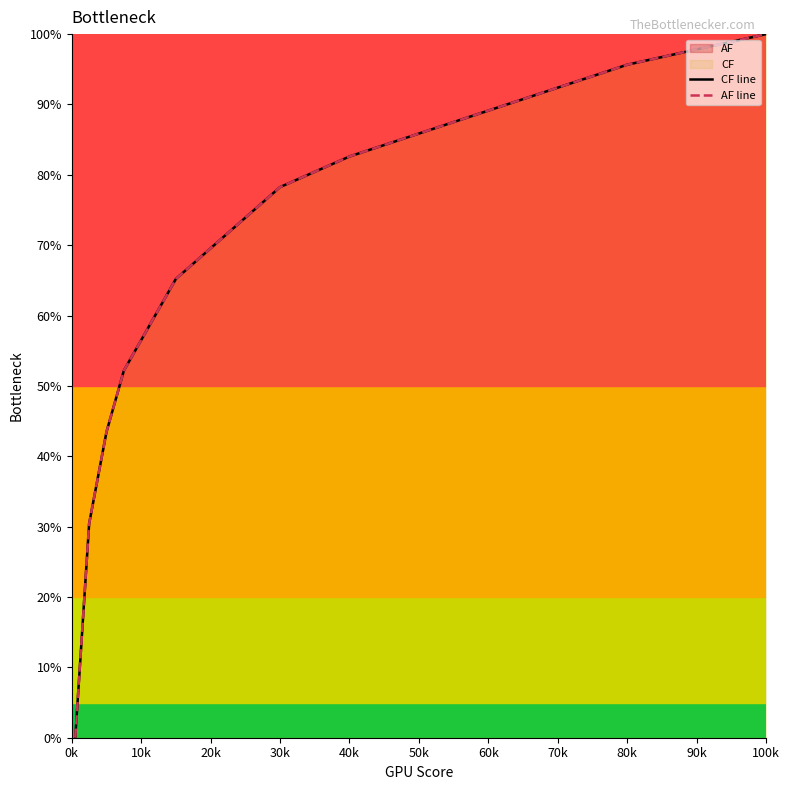

True or false: AF line and CF line intersect in this chart.

False